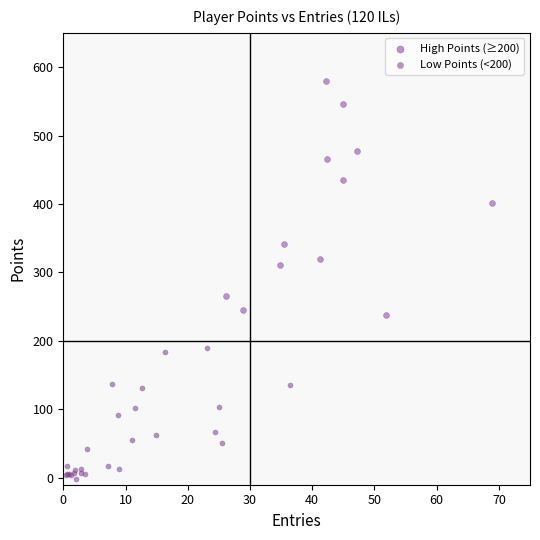

Which series has the widest spread of Y values?

High Points (≥200)